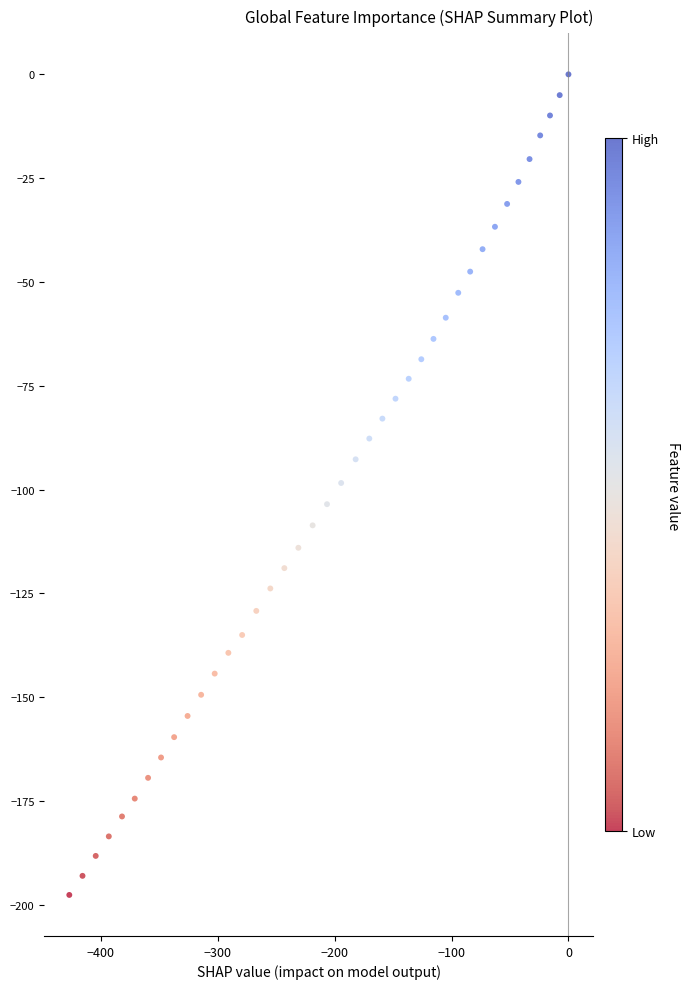

What is the range of X values (max minus min)?

427.1